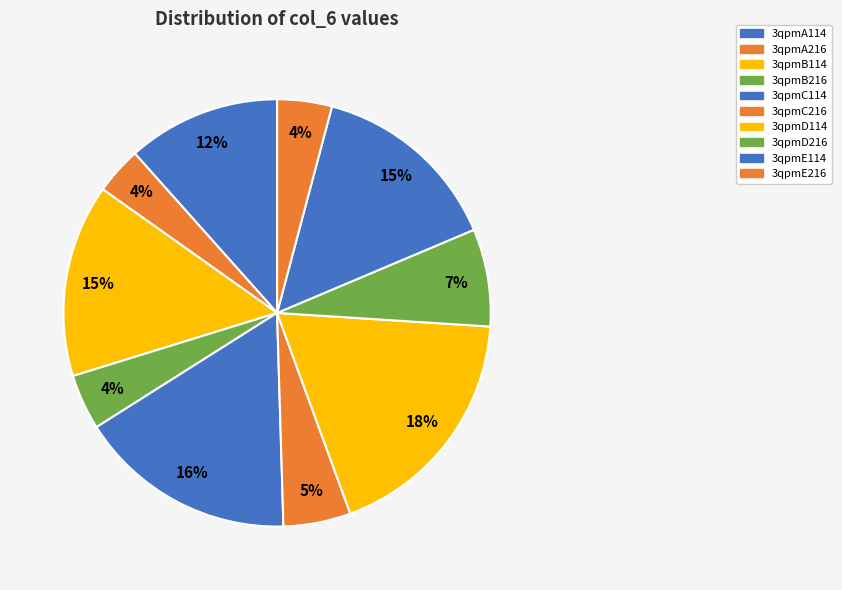

To the nearest percent, what is the average slice percentage?

10%